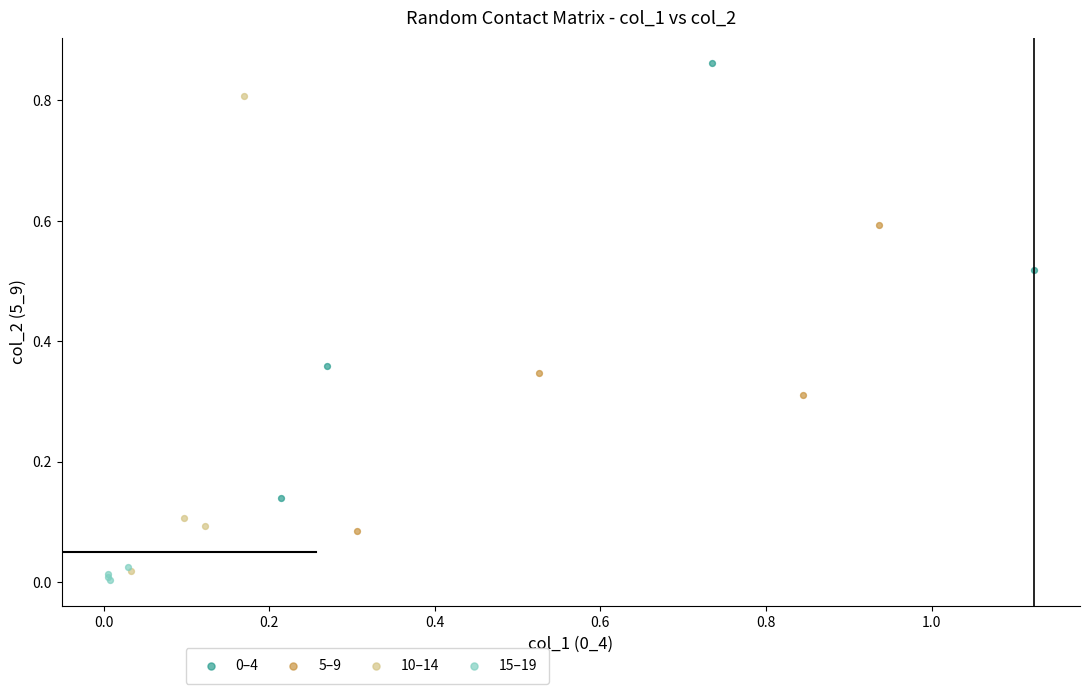

Which series has the widest spread of Y values?

10–14